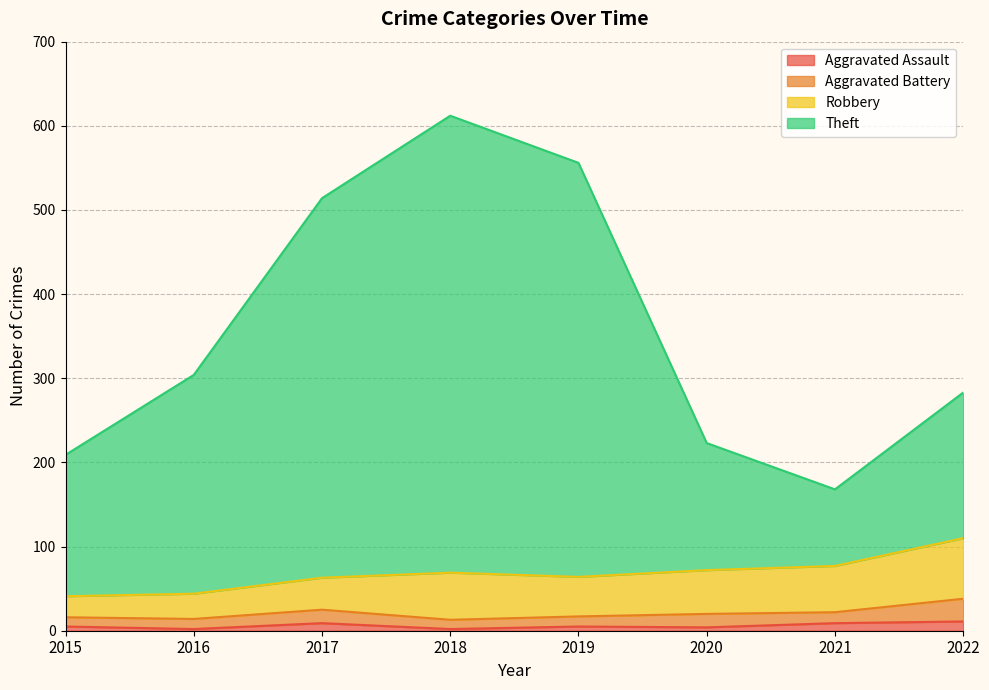

Which series has the largest total across all categories?

Theft